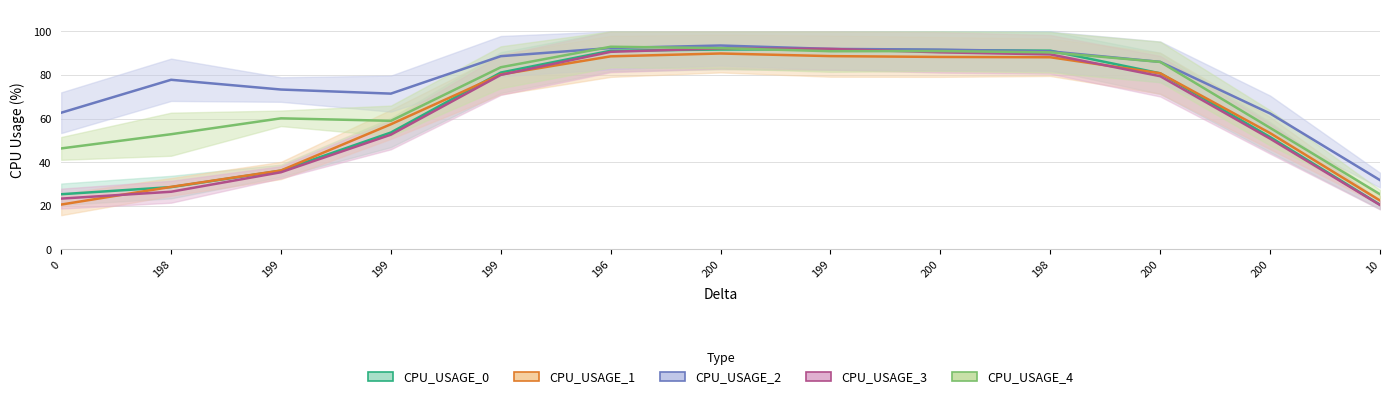

What is the label of the 12th point from the right?

198